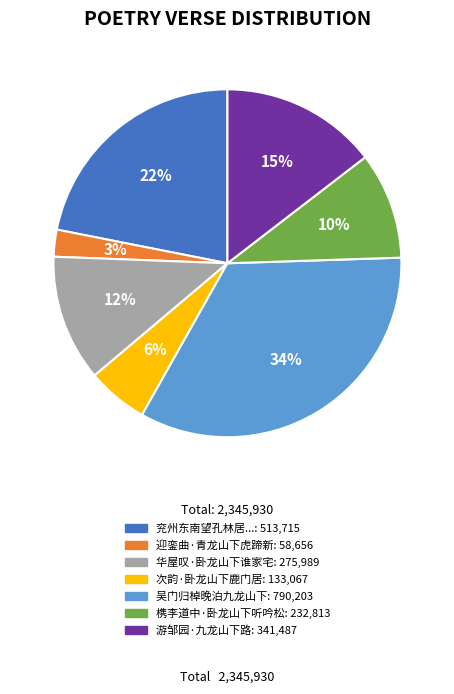

To the nearest percent, what is the average slice percentage?

14%